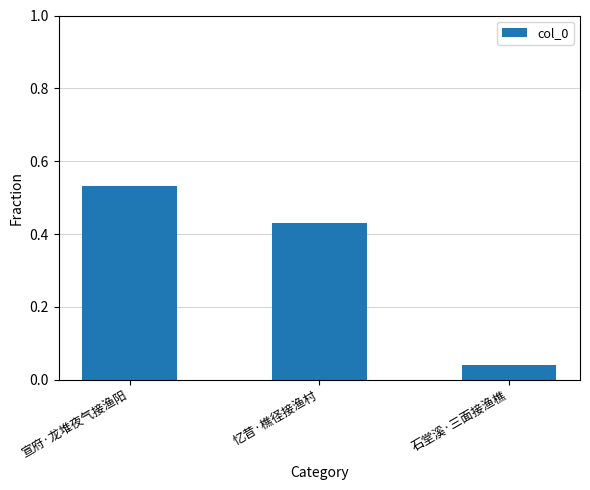

Does the chart contain any negative values?

No